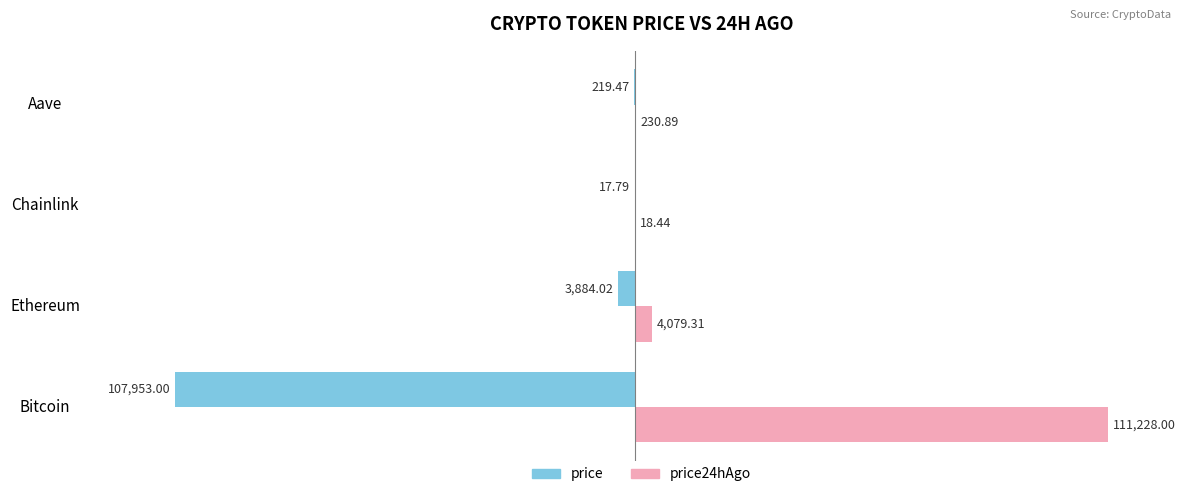

Where is price24hAgo nearest to the value 55623?

Ethereum